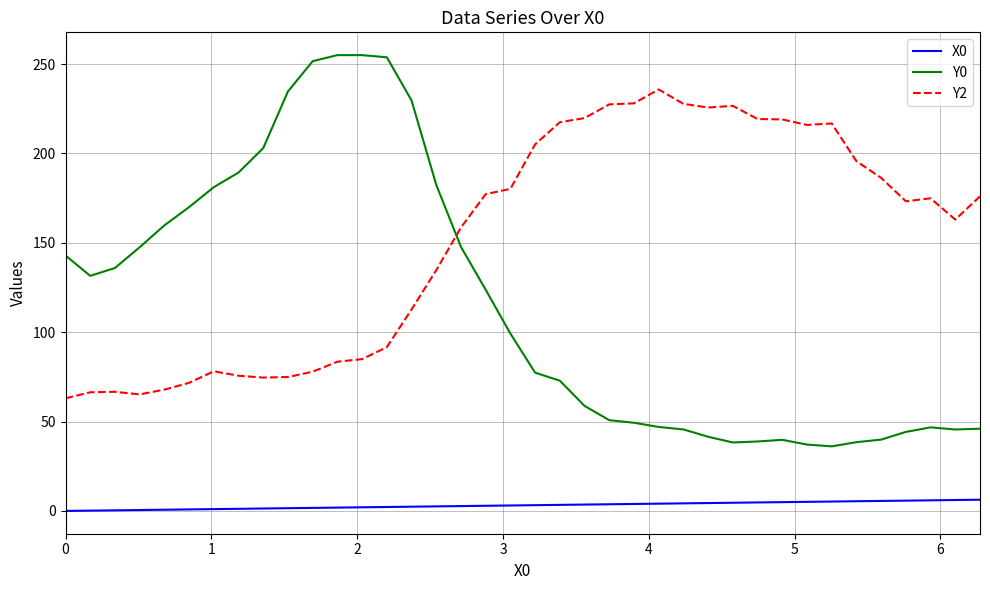

Which series has the widest spread of values?

Y0